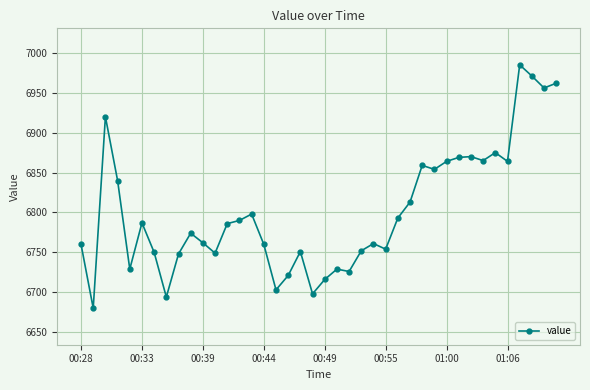

What is the value of the 3rd point from the left?

6920